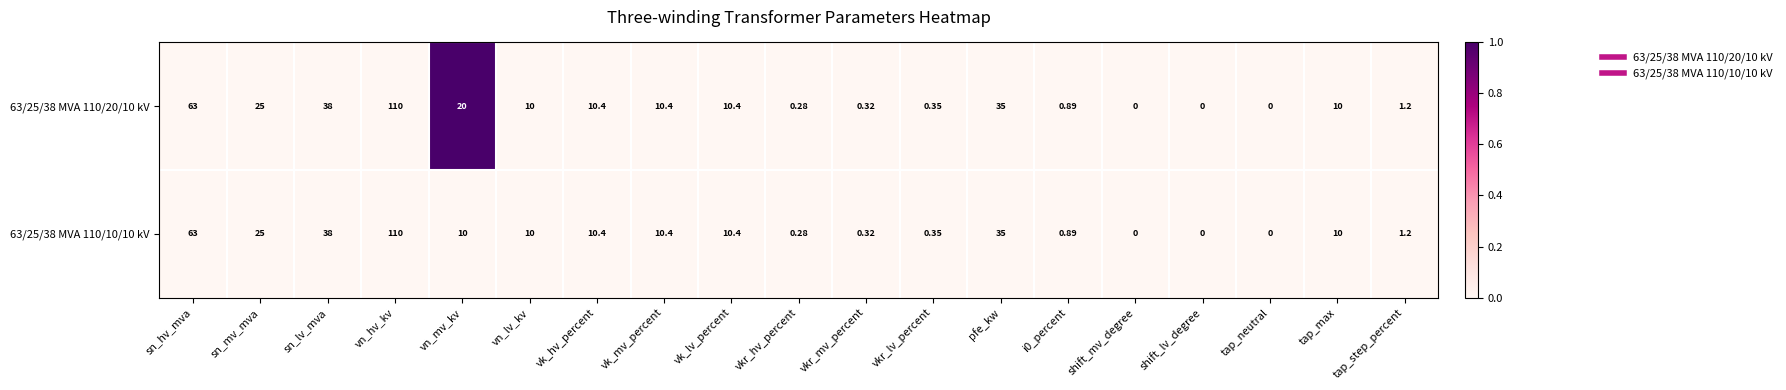

At which label does 63/25/38 MVA 110/20/10 kV reach its peak?

vn_hv_kv